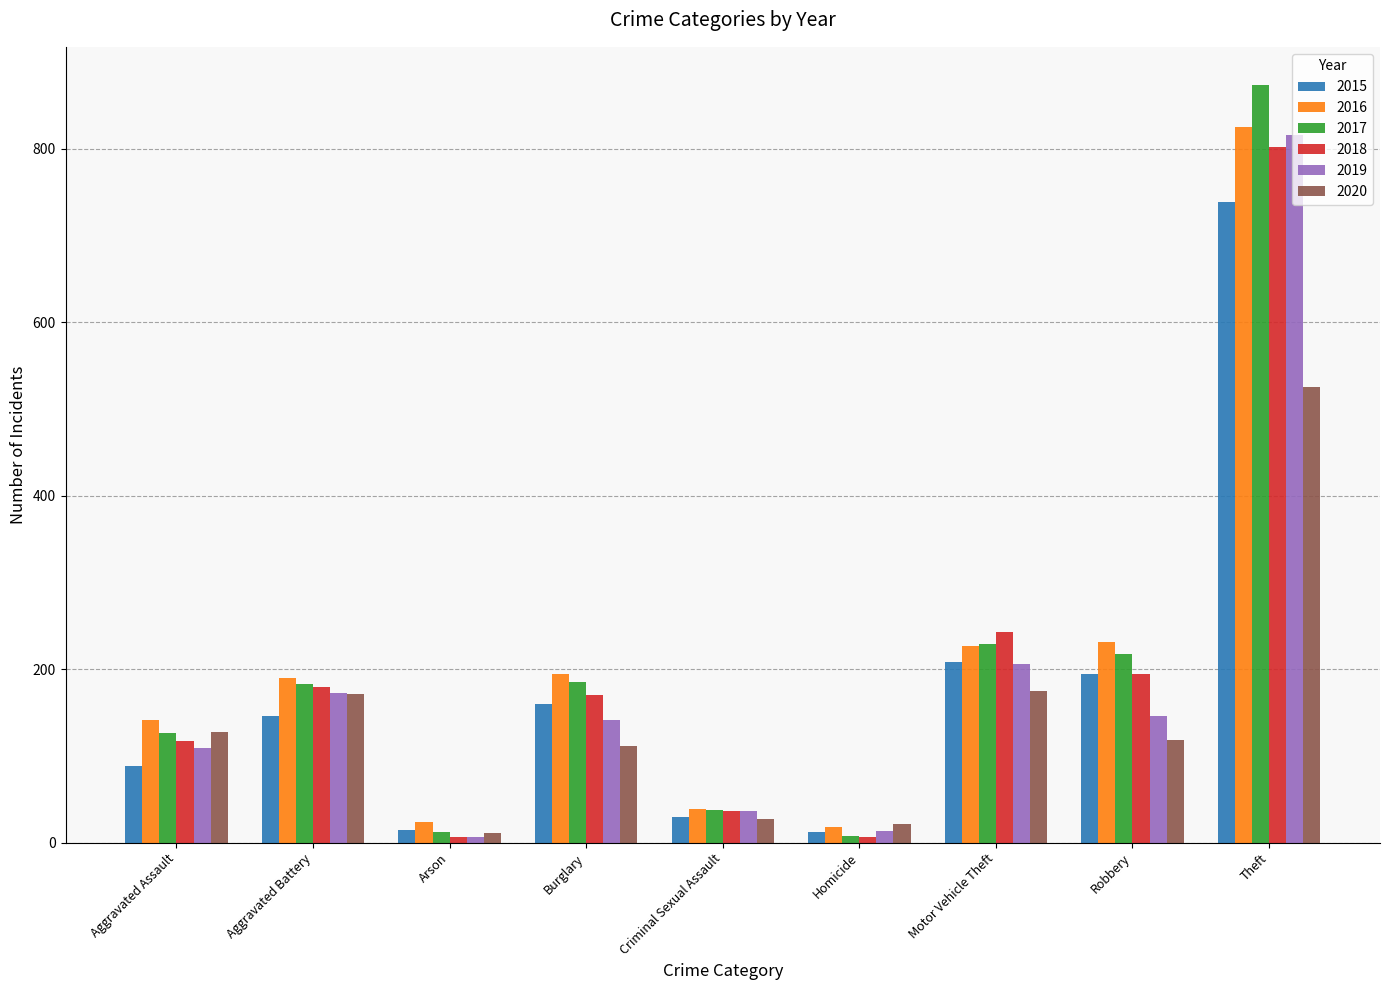

At which label does 2019 reach its peak?

Theft